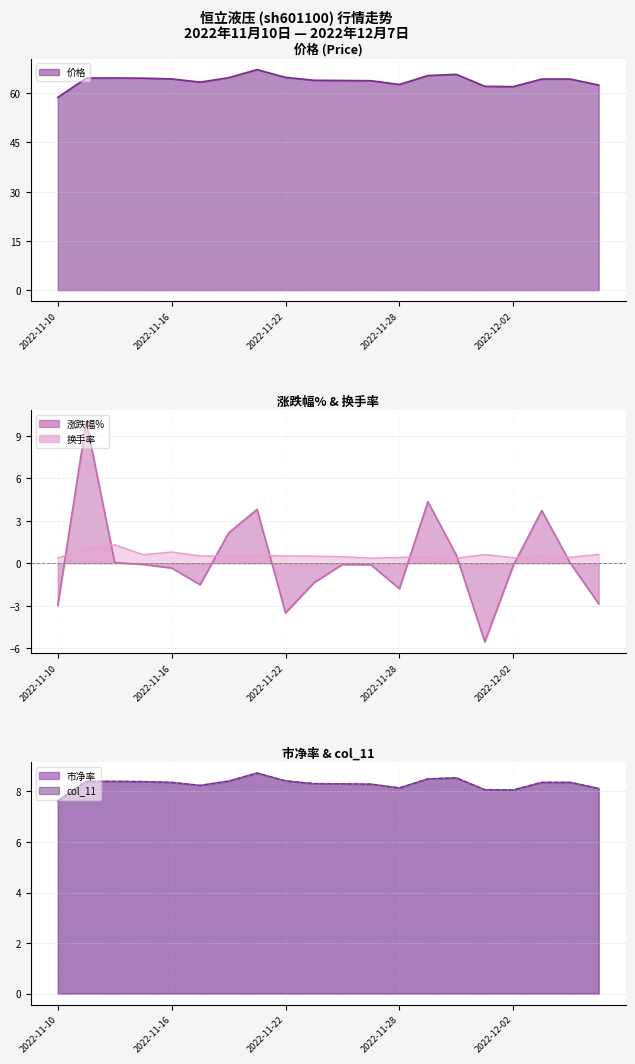

What is the smallest value displayed?

-5.5